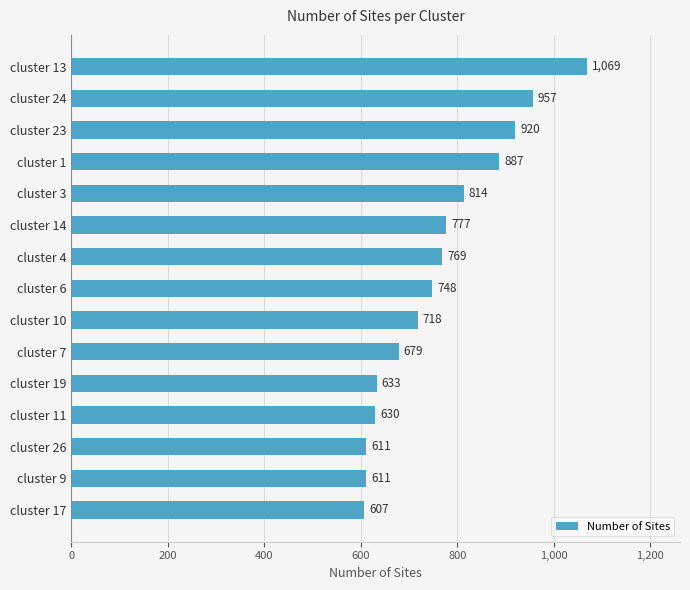

Which has a higher value, cluster 17 or cluster 9?

cluster 9